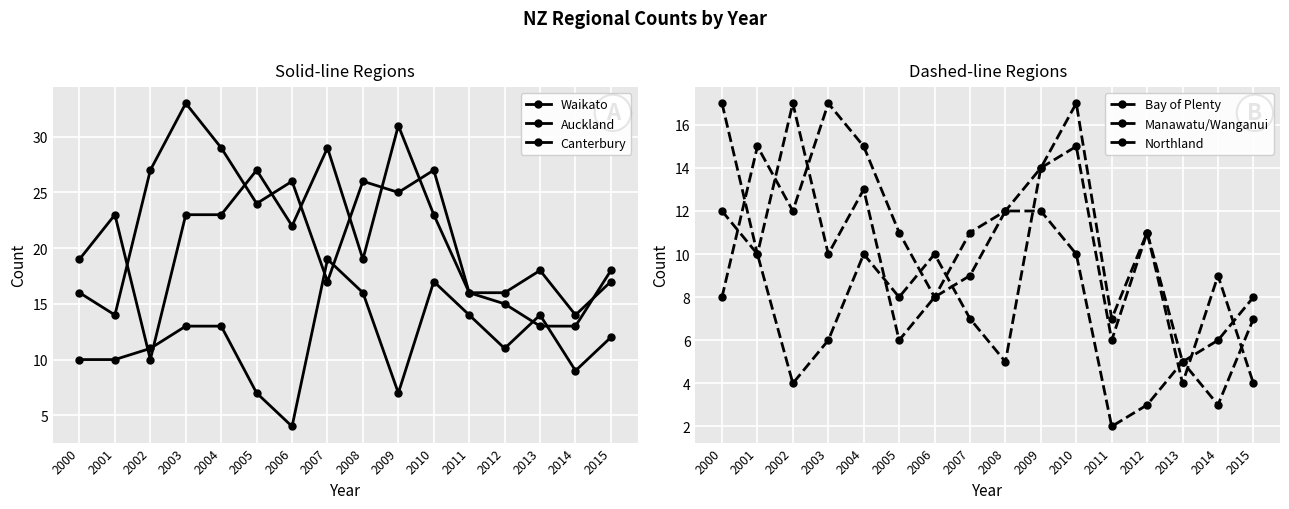

What is the value of the Canterbury point at the 8th from the left?

19